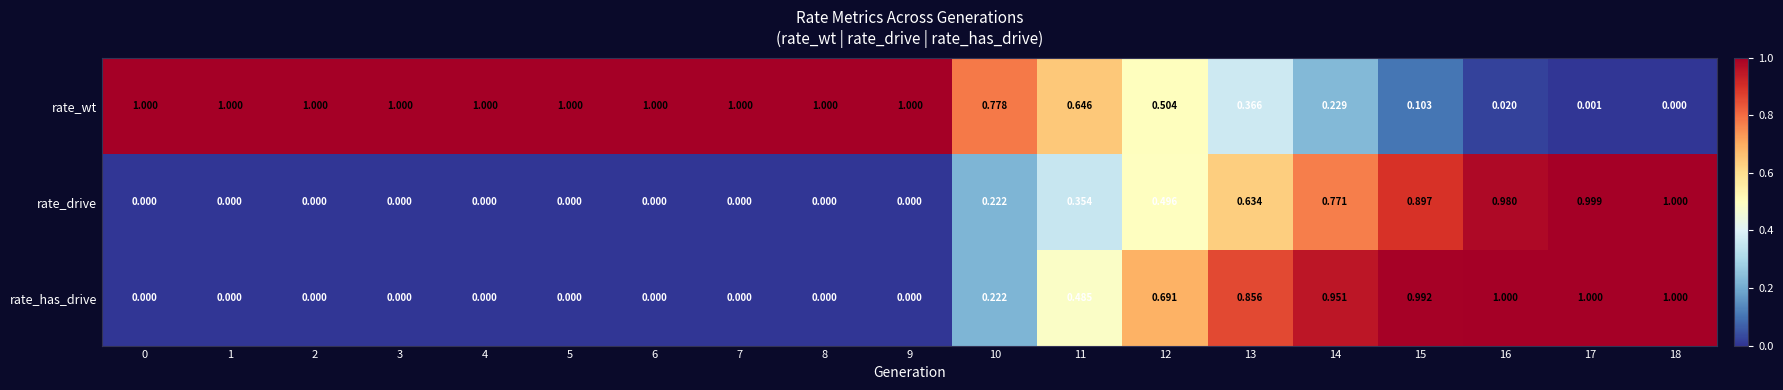

Rank the series at 11 from lowest to highest value.

rate_drive, rate_has_drive, rate_wt